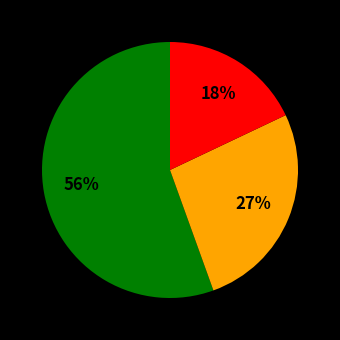

To the nearest percent, what is the difference between the largest and smallest slice percentages?

38%